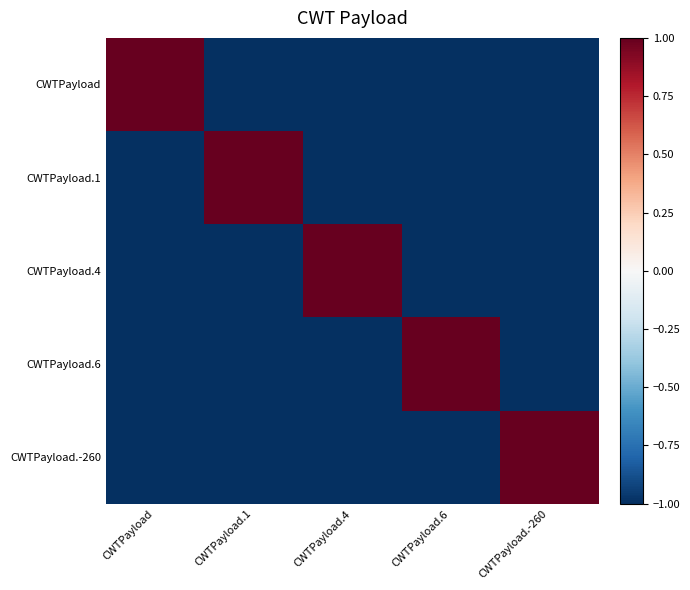

Rank the series by their maximum value, from highest to lowest.

CWTPayload, CWTPayload.1, CWTPayload.4, CWTPayload.6, CWTPayload.-260